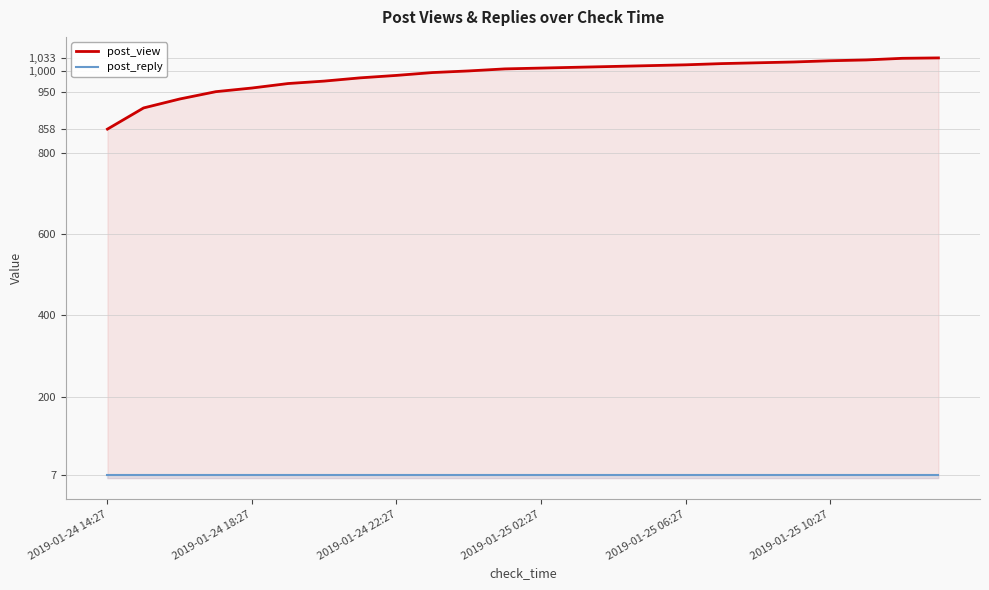

Does the chart have visible grid lines?

Yes